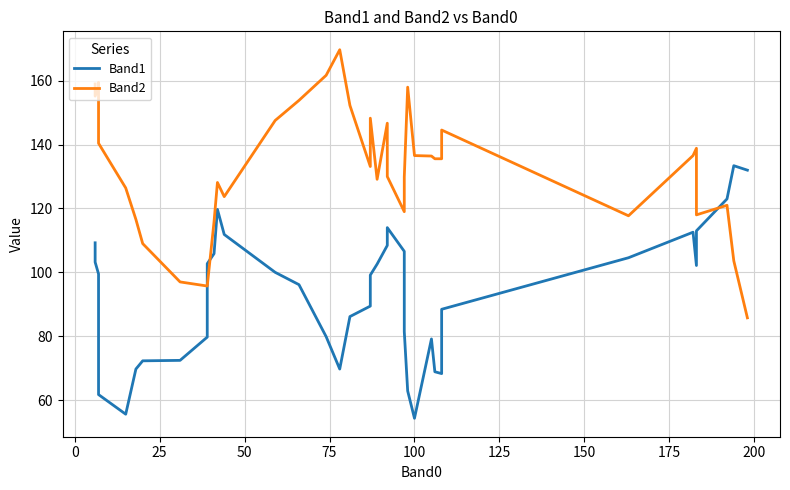

In Band1, how many points are lower than both neighbors (excluding endpoints)?

5